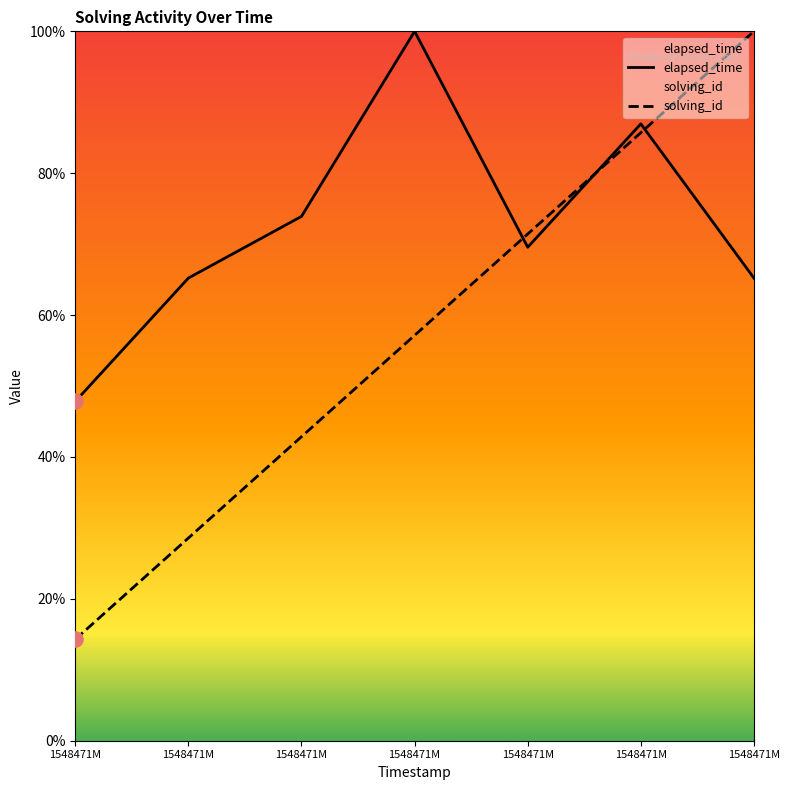

Which series has the largest total across all categories?

elapsed_time